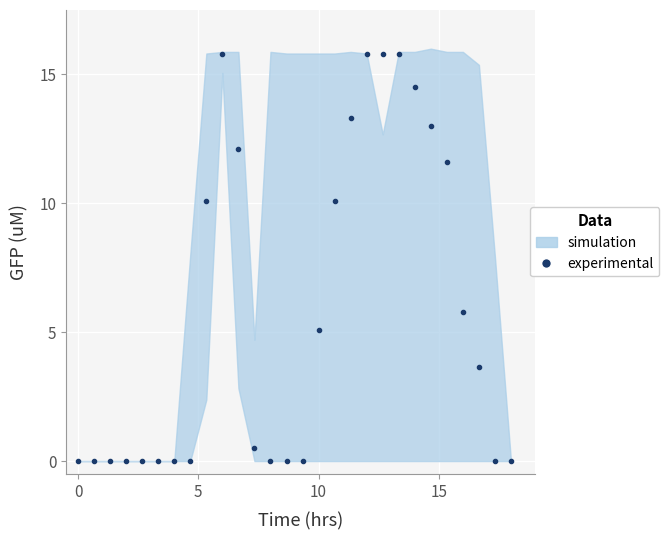

How many values are above zero?

15